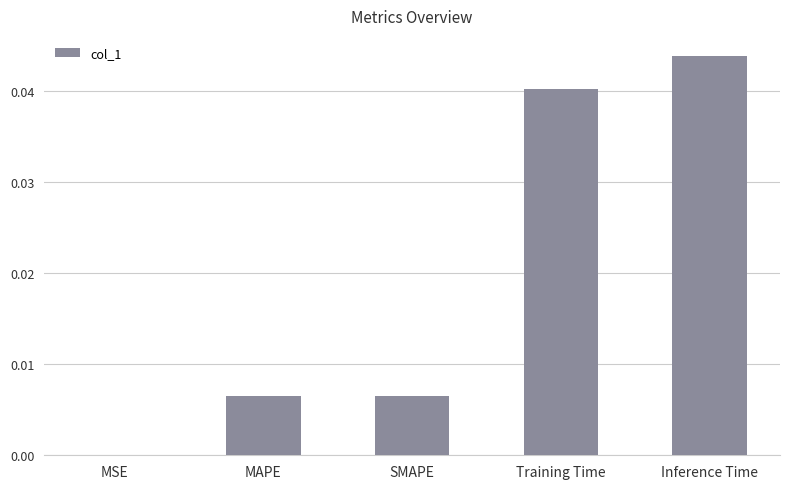

True or false: the data shows 0.0 at MAPE.

True